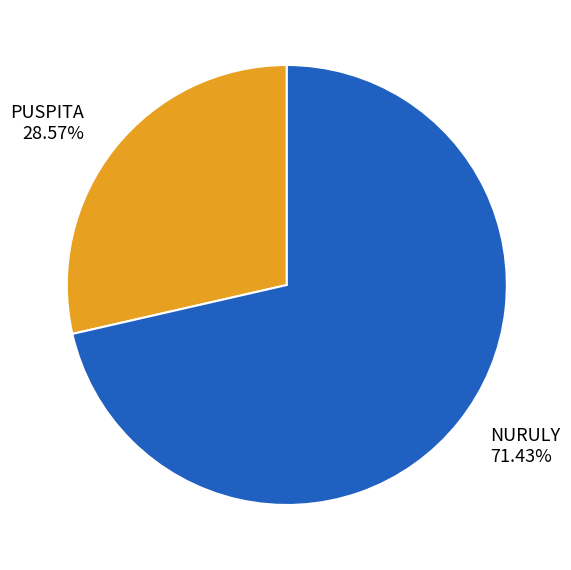

Which has a higher value, NURULY or PUSPITA?

NURULY